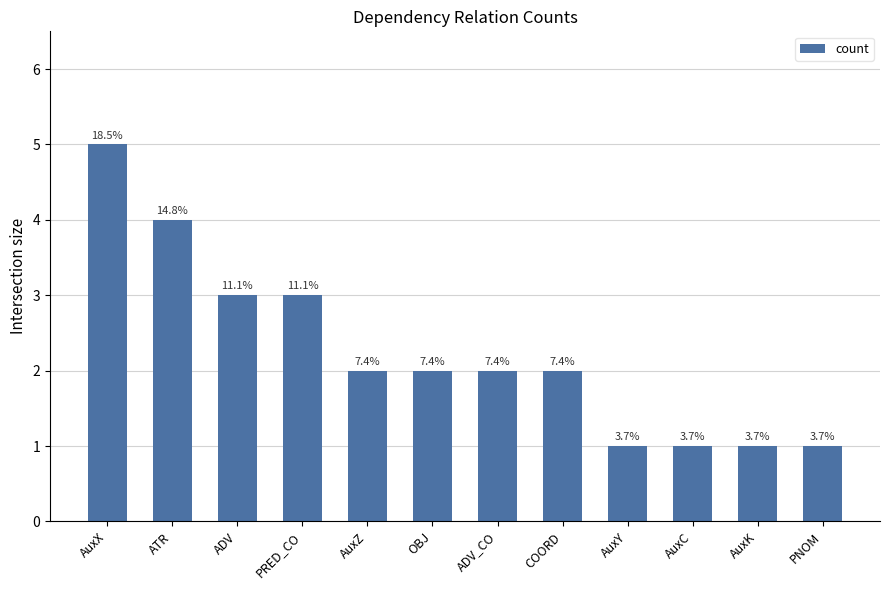

What is the value of the 10th bar from the left?

1